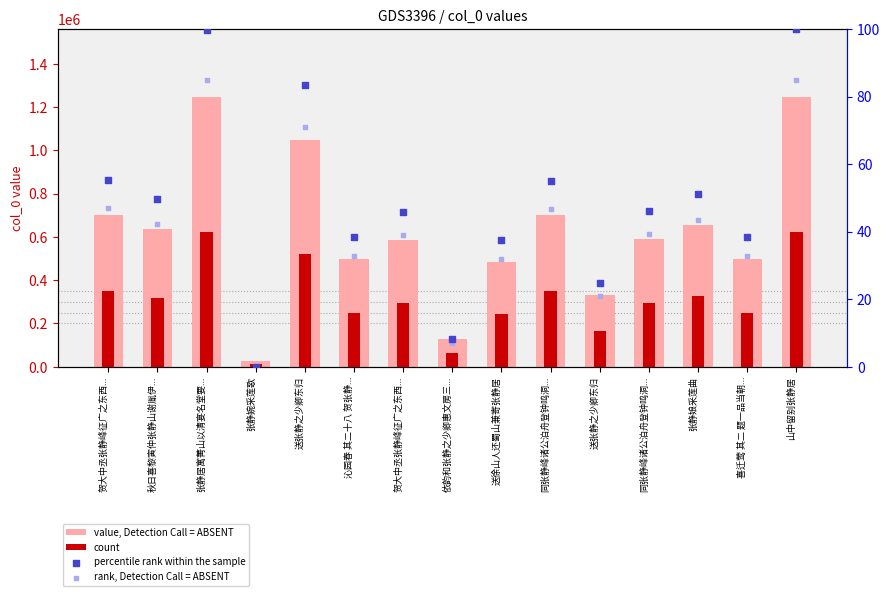

Is the value of percentile rank within the sample at 喜迁莺 其二 题一品当朝... greater than the value of value, Detection Call = ABSENT at 张静婉采莲歌?

No